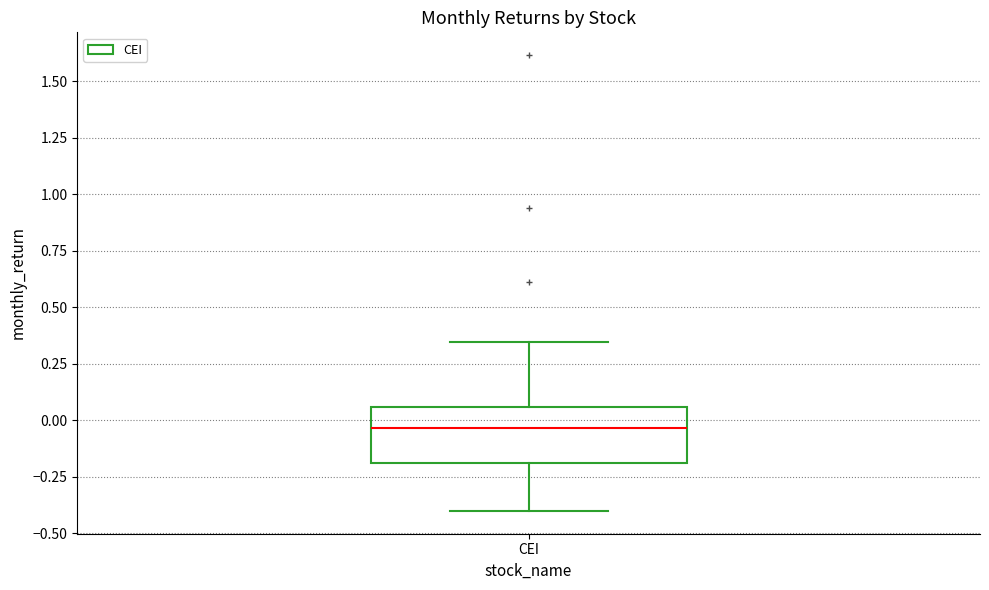

Transcribe this box plot: give where the median line is, the range the box spans, and where the two whiskers end, as read against the y-axis. The values are not printed on the chart, so give them approximately, as read against the axis.

median -0.05, box -0.20 to 0.05, whiskers -0.40 to 0.35